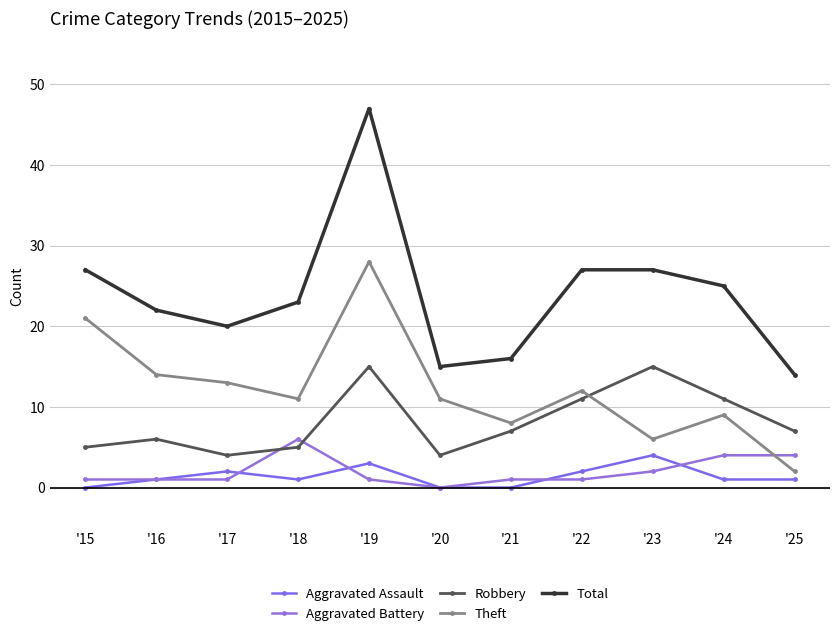

What is the sum of all Theft values?

135